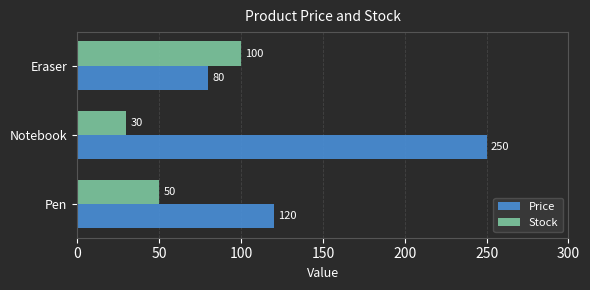

Which category has the lowest value in the Stock series?

Notebook